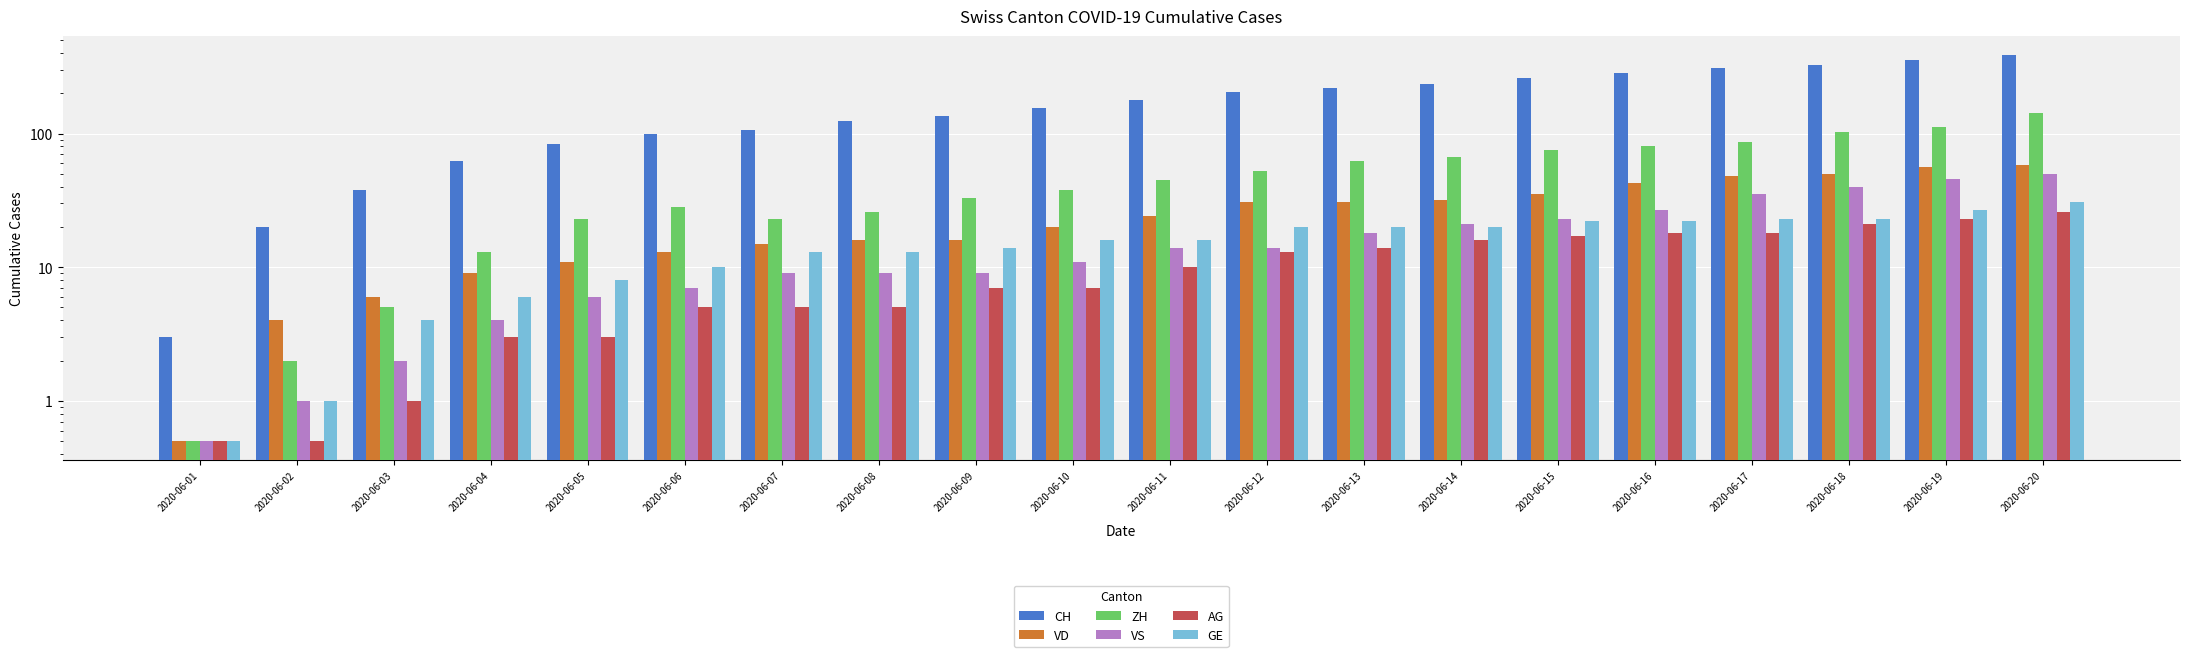

The GE series shows 13.7 at 2020-06-16. True or false?

False